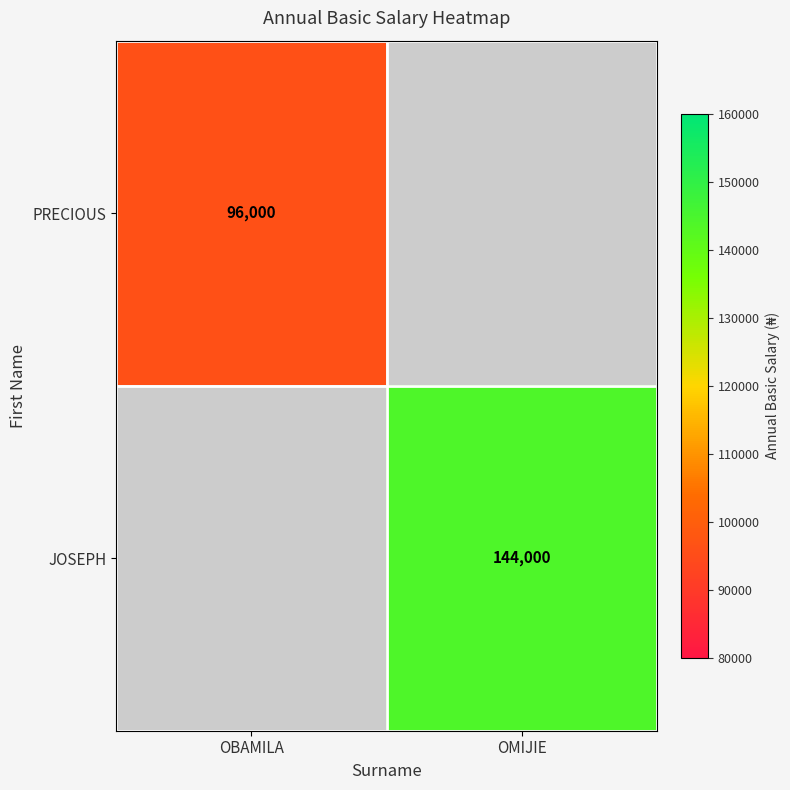

Is the value of JOSEPH at OMIJIE greater than the value of PRECIOUS at OBAMILA?

Yes